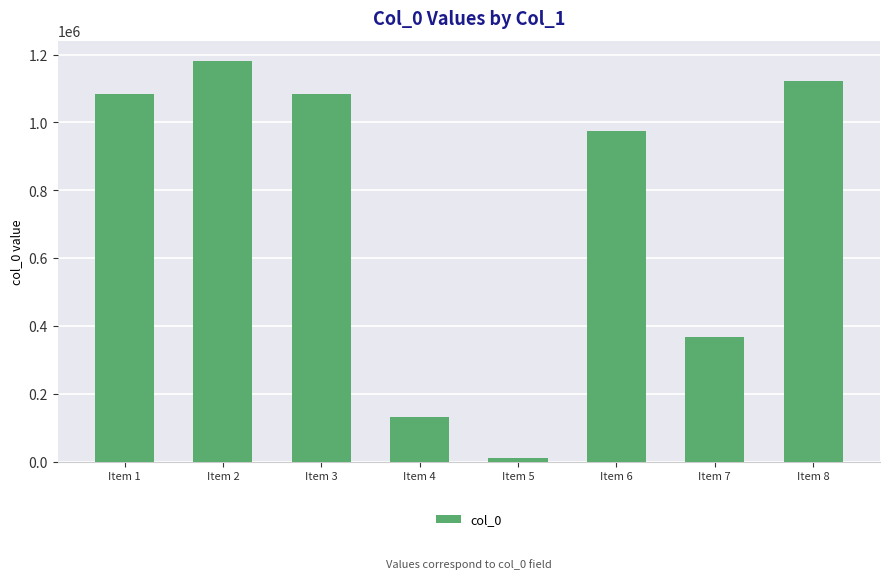

What is the average value?

744306